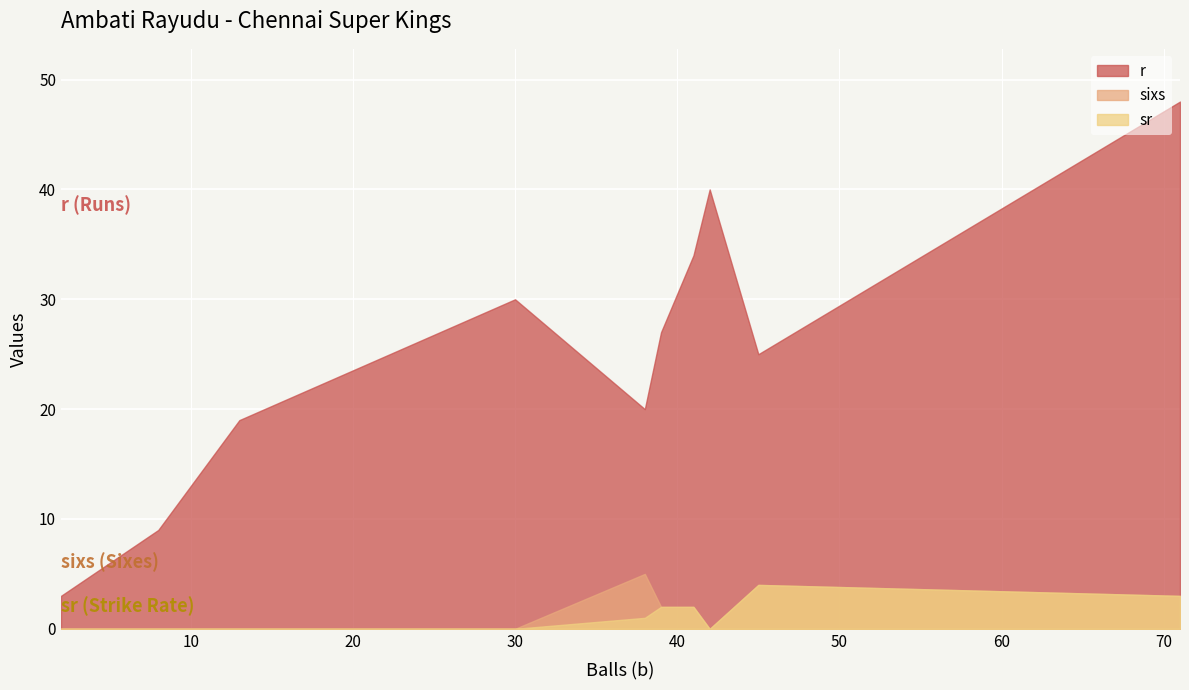

In sixs, how many points are lower than both neighbors (excluding endpoints)?

1